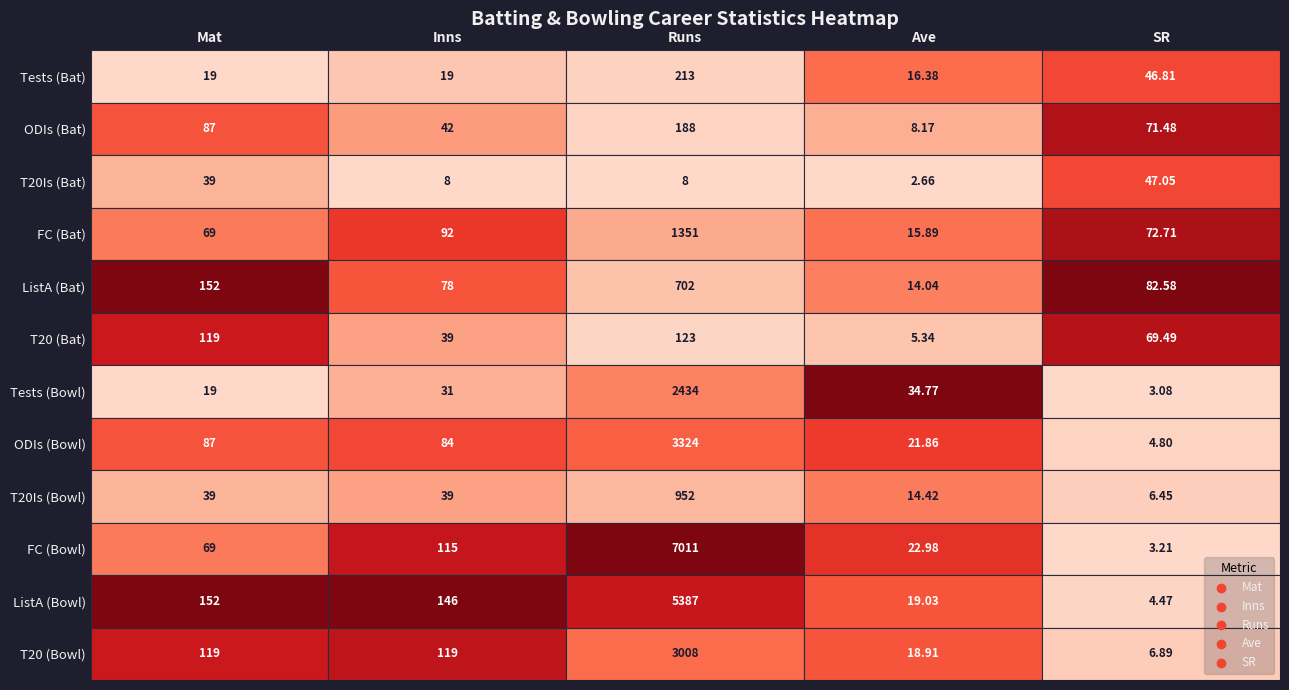

How many data points in Mat are less than 87?

6